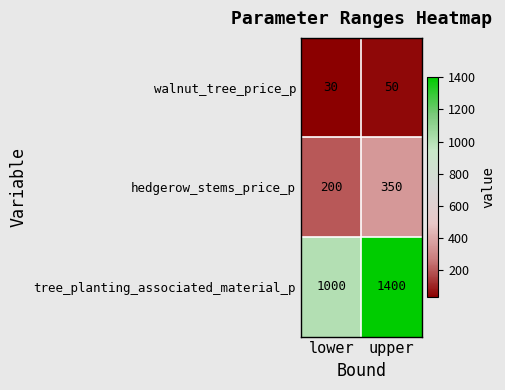

Between lower and upper, which series saw the biggest shift?

tree_planting_associated_material_p